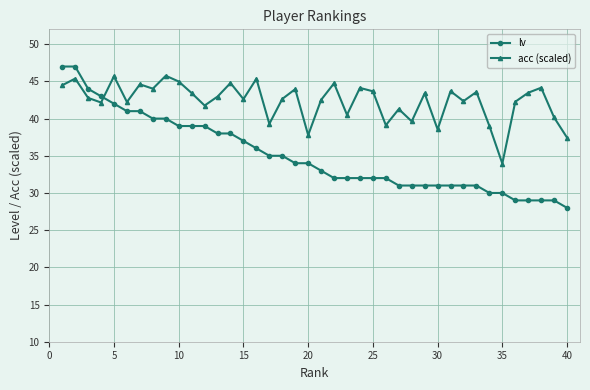

After their last crossing, which series has the higher values: lv or acc (scaled)?

acc (scaled)